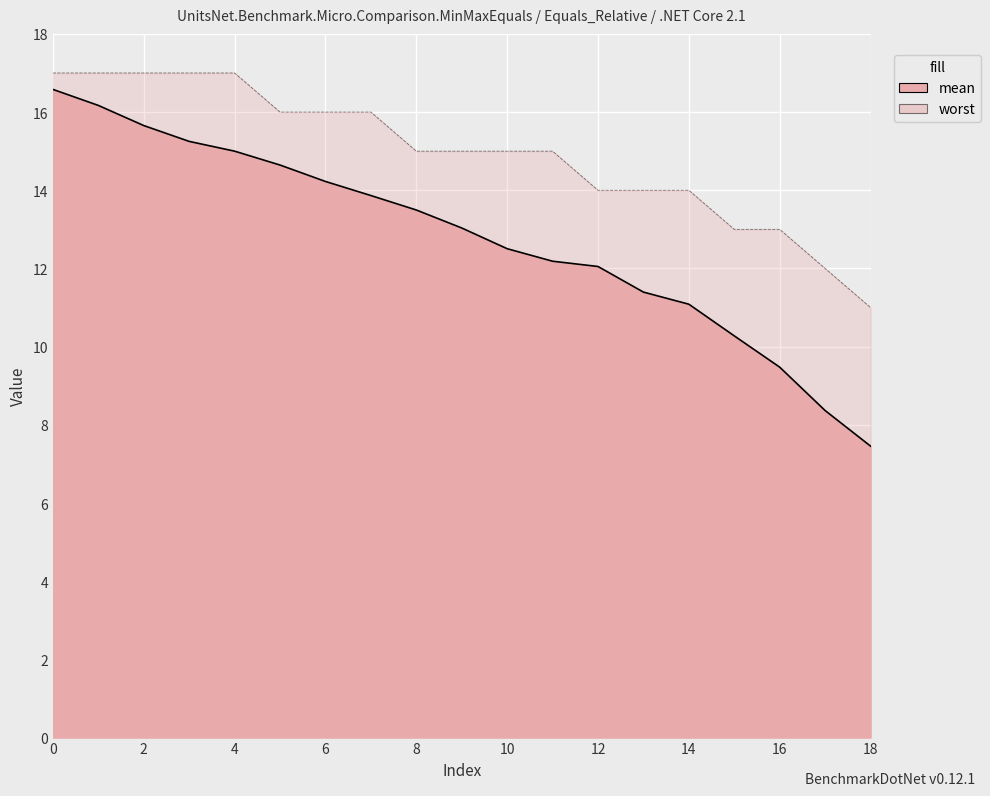

True or false: worst has a value of 10.7 at 2.

False